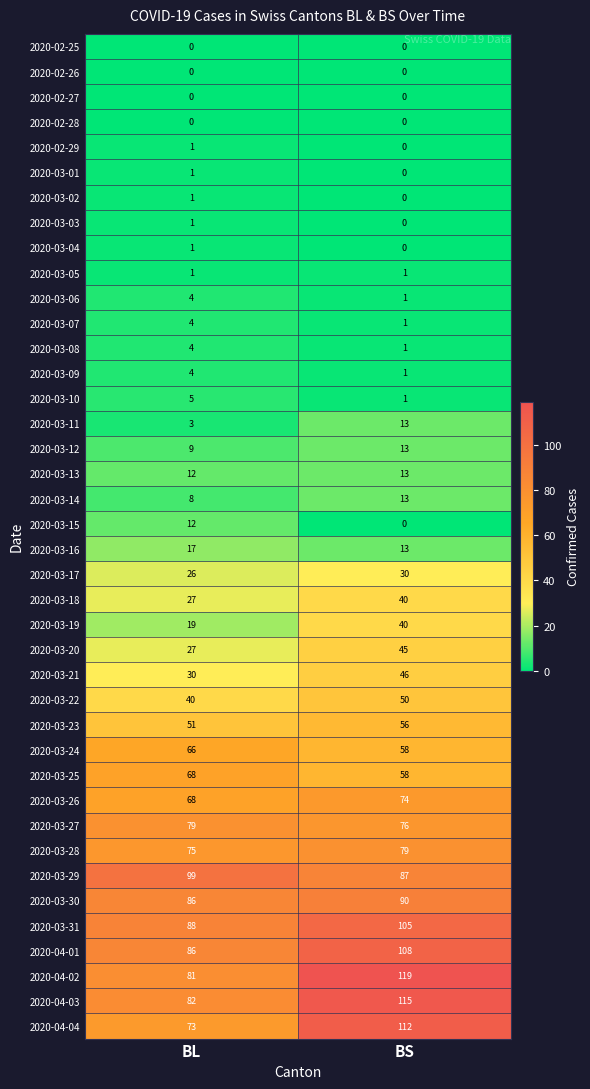

True or false: 2020-03-02 has a value of 0 at BS.

True